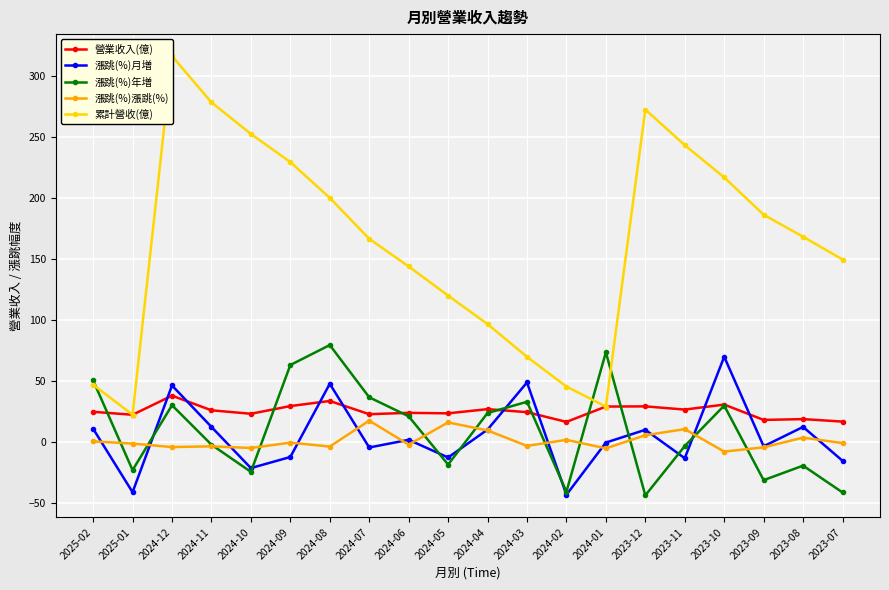

Reading left to right, transcribe all the data shown in this chart.

營業收入(億): 2025-02=24.7	2025-01=22.3	2024-12=37.9	2024-11=25.9	2024-10=23.1	2024-09=29.4	2024-08=33.6	2024-07=22.7	2024-06=23.8	2024-05=23.4	2024-04=26.9	2024-03=24.4	2024-02=16.4	2024-01=29.0	2023-12=29.2	2023-11=26.5	2023-10=30.6	2023-09=18.0	2023-08=18.7	2023-07=16.7
漲跳(%)月増: 2025-02=10.8	2025-01=-41.3	2024-12=46.3	2024-11=12.3	2024-10=-21.5	2024-09=-12.4	2024-08=47.7	2024-07=-4.6	2024-06=1.7	2024-05=-12.8	2024-04=10.1	2024-03=48.8	2024-02=-43.4	2024-01=-0.6	2023-12=9.9	2023-11=-13.4	2023-10=69.9	2023-09=-3.6	2023-08=12.3	2023-07=-15.5
漲跳(%)年増: 2025-02=50.5	2025-01=-23.2	2024-12=30.1	2024-11=-2.3	2024-10=-24.6	2024-09=63.1	2024-08=79.5	2024-07=36.6	2024-06=21.0	2024-05=-18.6	2024-04=23.7	2024-03=32.9	2024-02=-40.9	2024-01=73.5	2023-12=-43.9	2023-11=-3.4	2023-10=29.8	2023-09=-31.4	2023-08=-19.5	2023-07=-41.5
漲跳(%)漲跳(%): 2025-02=0.5	2025-01=-1.4	2024-12=-4.2	2024-11=-3.7	2024-10=-5.0	2024-09=-0.6	2024-08=-3.8	2024-07=17.4	2024-06=-2.2	2024-05=16.0	2024-04=9.4	2024-03=-3.3	2024-02=1.7	2024-01=-5.3	2023-12=5.5	2023-11=10.5	2023-10=-8.0	2023-09=-4.5	2023-08=3.5	2023-07=-1.0
累計營收(億): 2025-02=47.0	2025-01=22.3	2024-12=316.7	2024-11=278.7	2024-10=252.8	2024-09=229.7	2024-08=200.3	2024-07=166.7	2024-06=144.0	2024-05=120.1	2024-04=96.7	2024-03=69.8	2024-02=45.4	2024-01=29.0	2023-12=272.8	2023-11=243.6	2023-10=217.1	2023-09=186.5	2023-08=168.4	2023-07=149.7